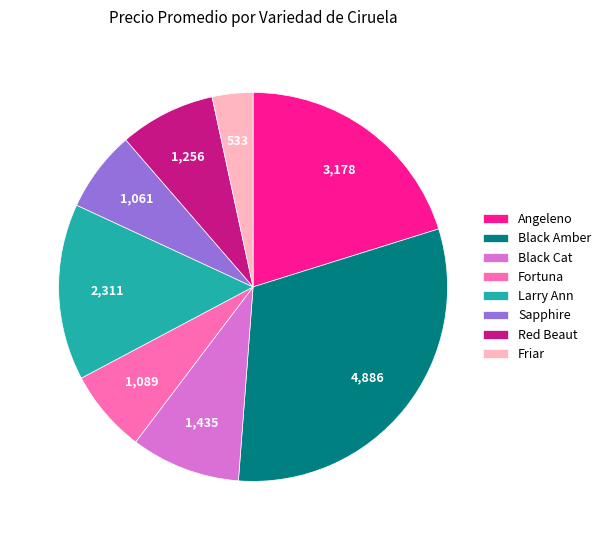

Approximately how many times larger is the value at Angeleno compared to Black Amber?

0.7